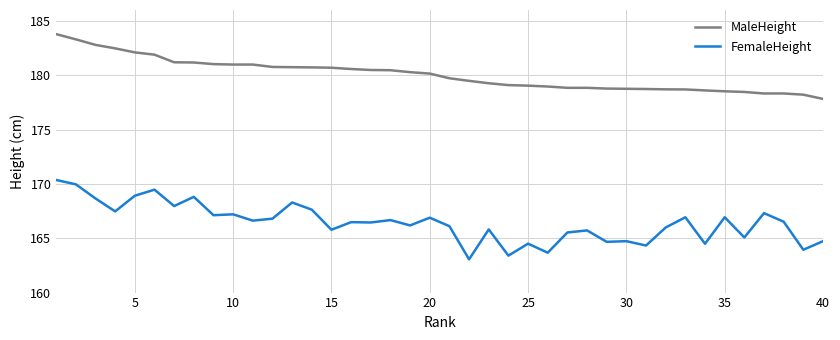

Which series has the widest spread of values?

FemaleHeight